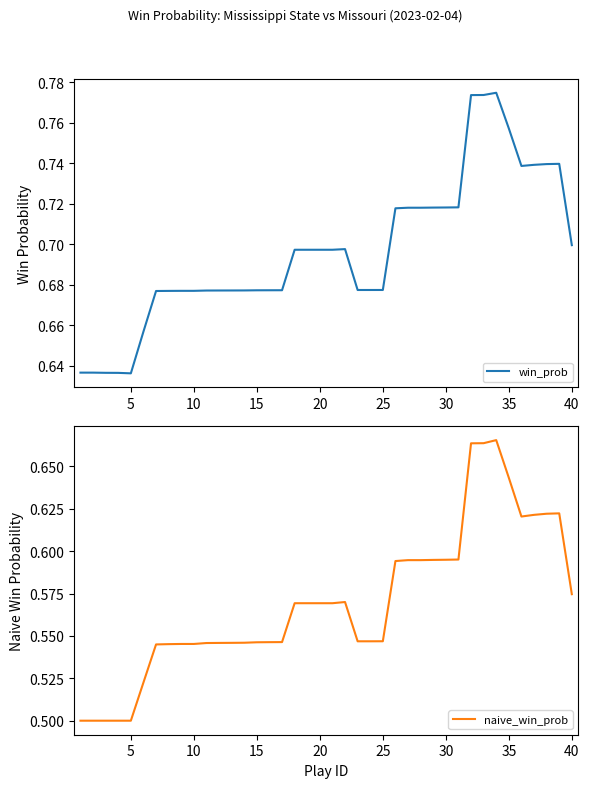

Does the chart have visible grid lines?

No